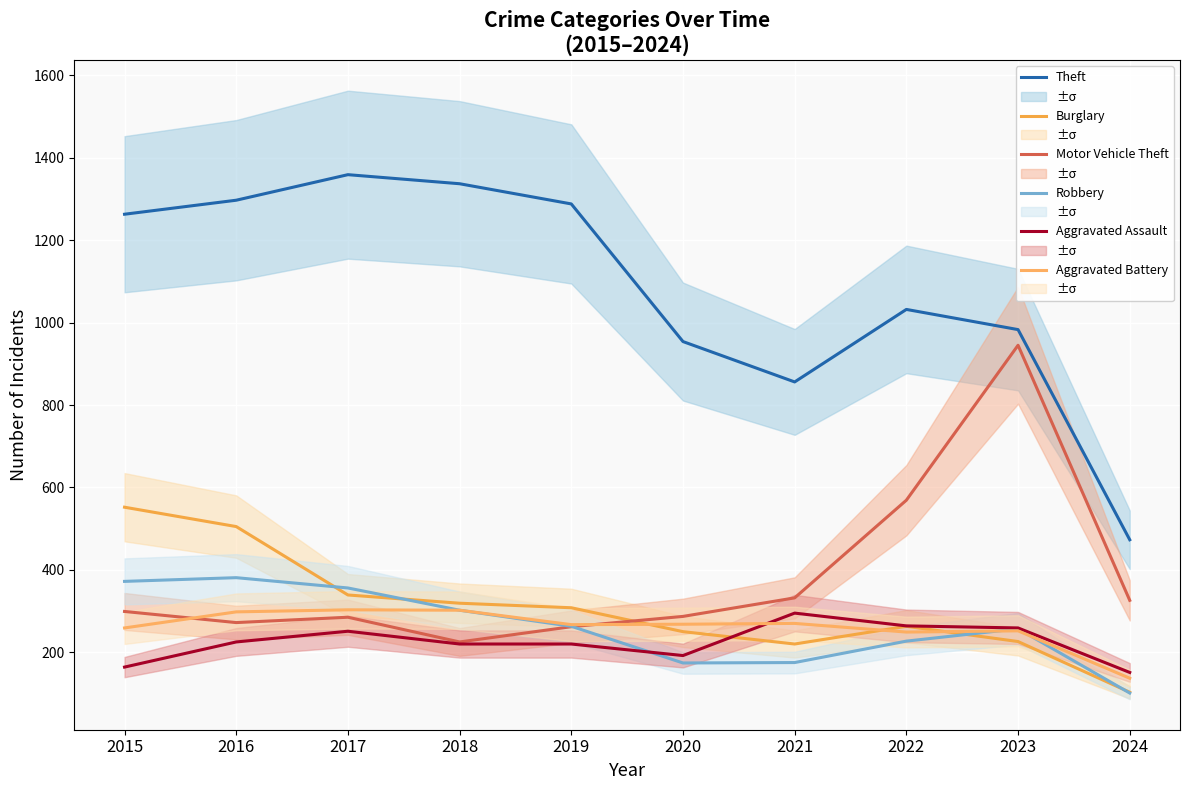

How many interior local valleys does the Theft series have?

1